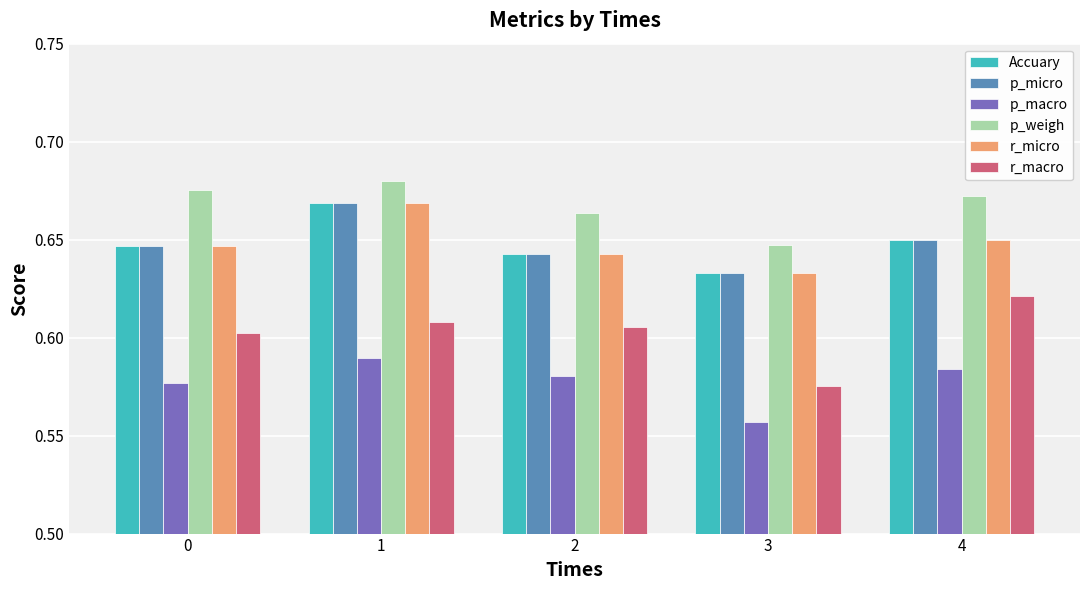

Where is r_micro nearest to the value 0?

3